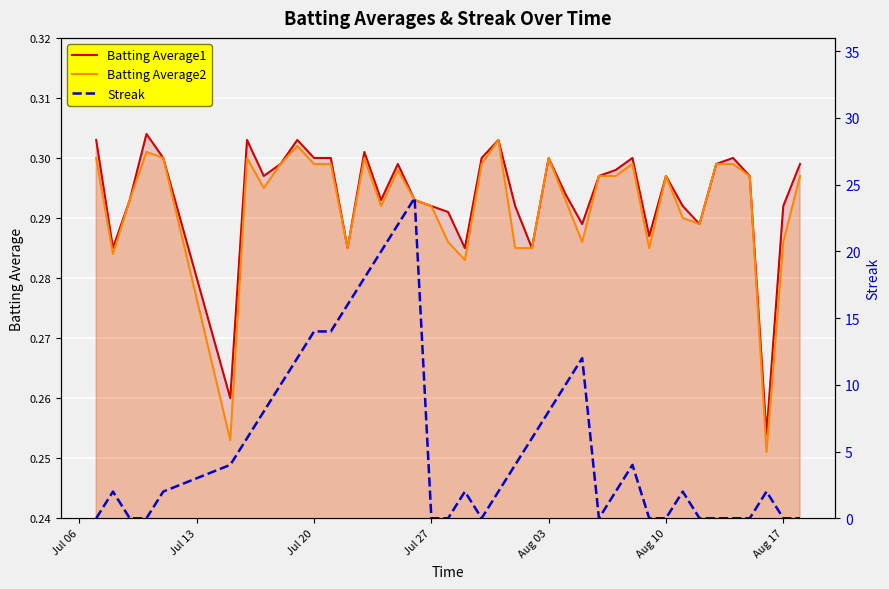

The value of Batting Average1 at Aug 17 is 0.1. True or false?

False